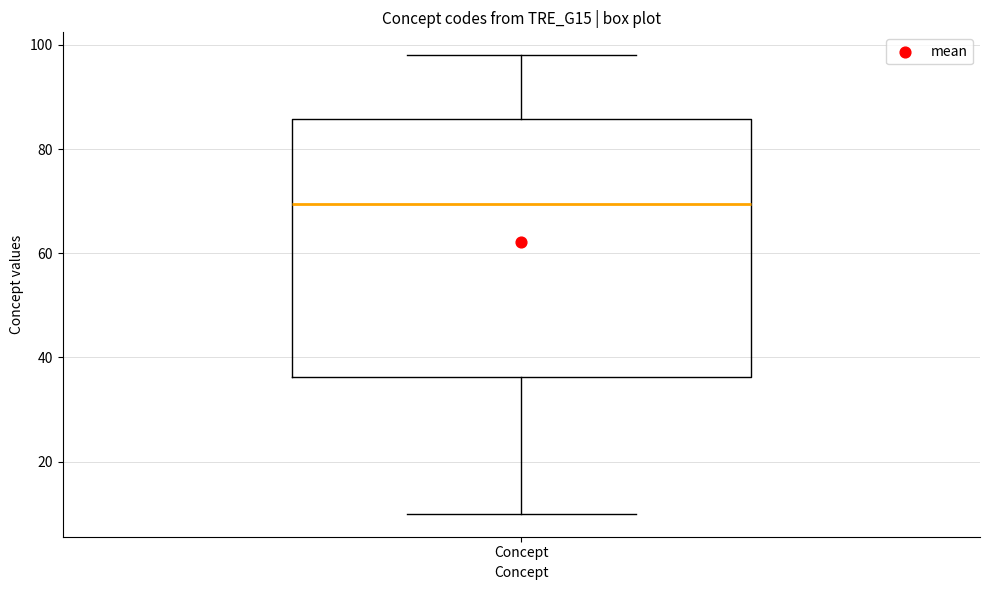

Transcribe this box plot: give where the median line is, the range the box spans, and where the two whiskers end, as read against the y-axis. The values are not printed on the chart, so give them approximately, as read against the axis.

median 70, box 36 to 86, whiskers 10 to 98